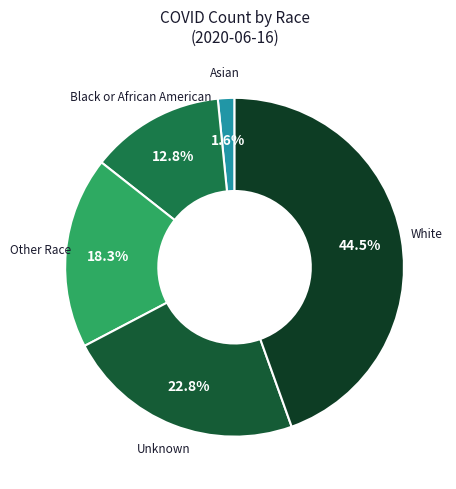

Count the number of slices in the pie.

5